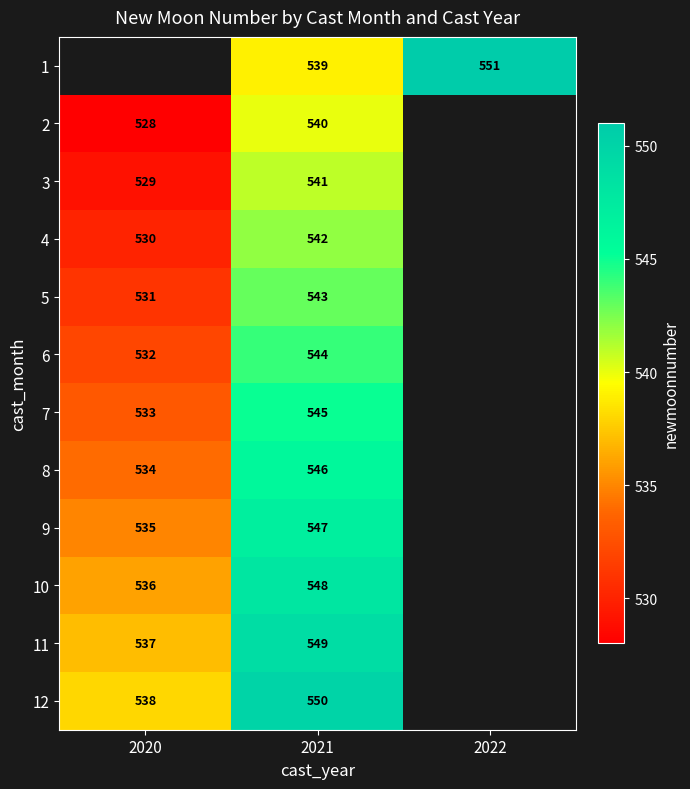

What is the difference between the 3 values at 2021 and 2020?

12